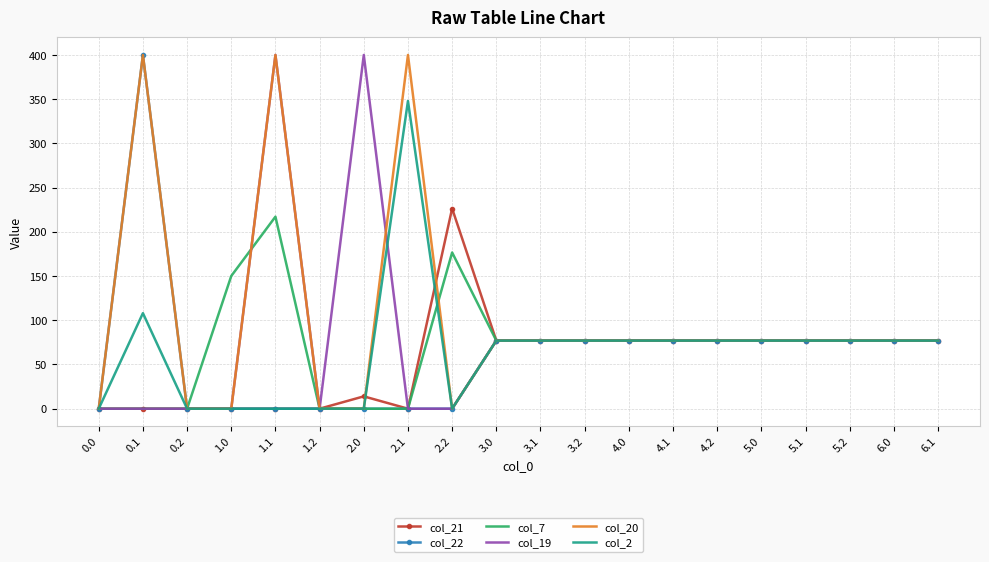

Which series has the largest total across all categories?

col_20